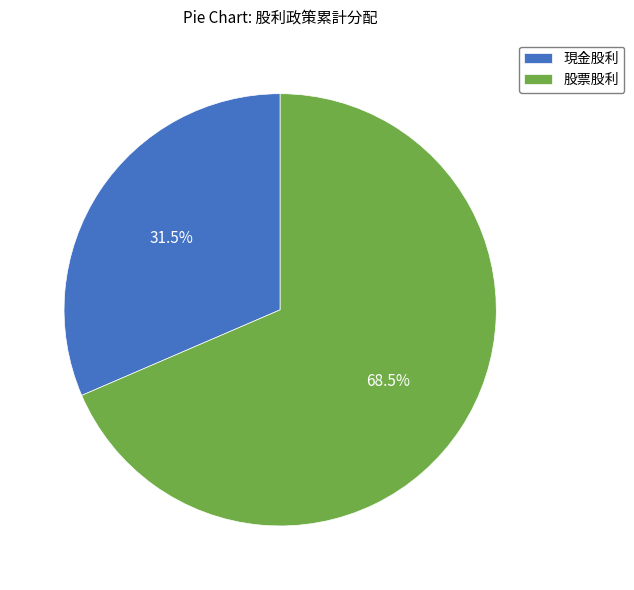

The 股票股利 slice represents 82% of the pie. True or false?

False